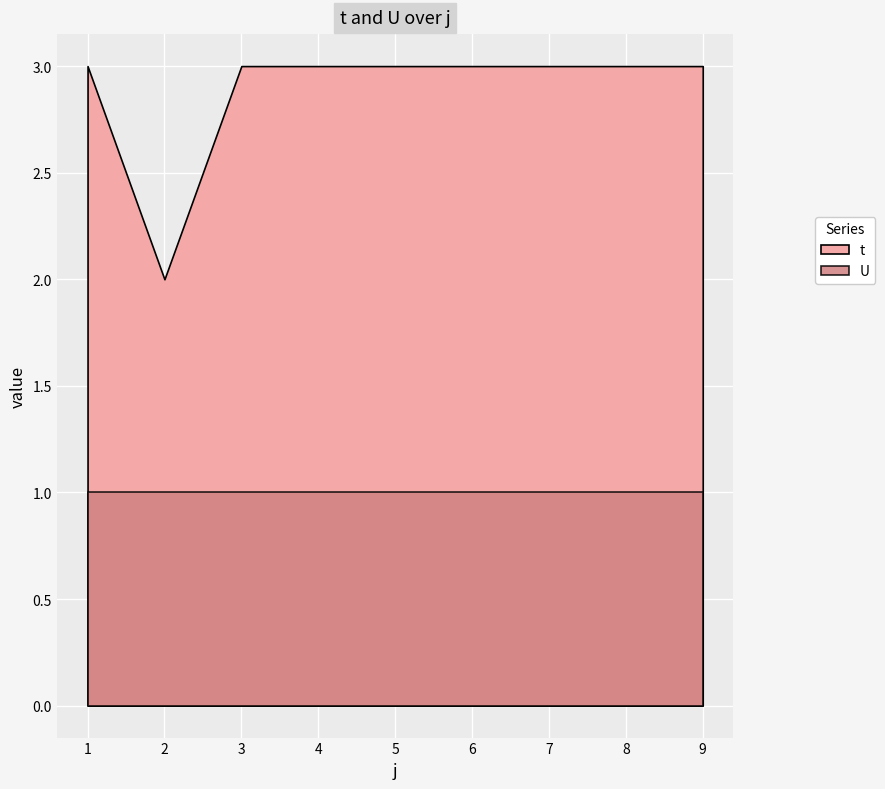

Rank the series at 5 from highest to lowest value.

t, U